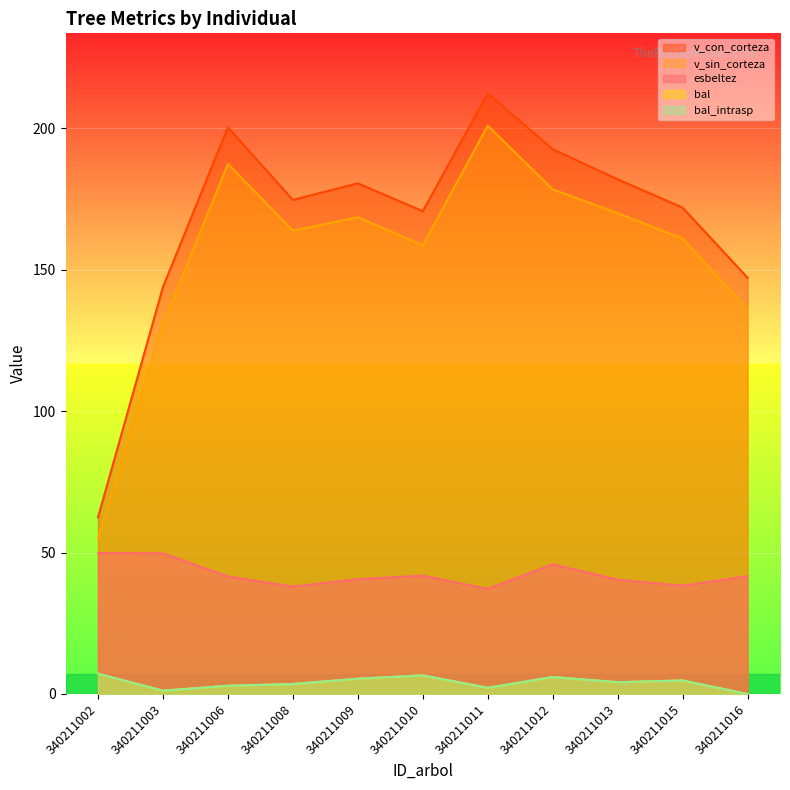

List the series in order of their peak value, lowest first.

bal, bal_intrasp, esbeltez, v_sin_corteza, v_con_corteza